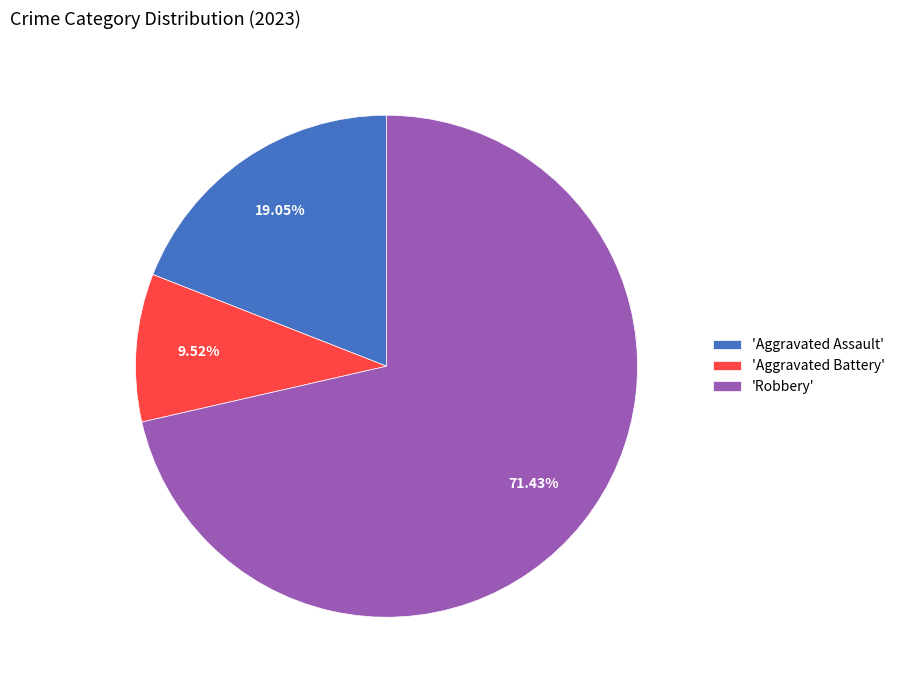

Rank the categories by value from highest to lowest.

'Robbery', 'Aggravated Assault', 'Aggravated Battery'